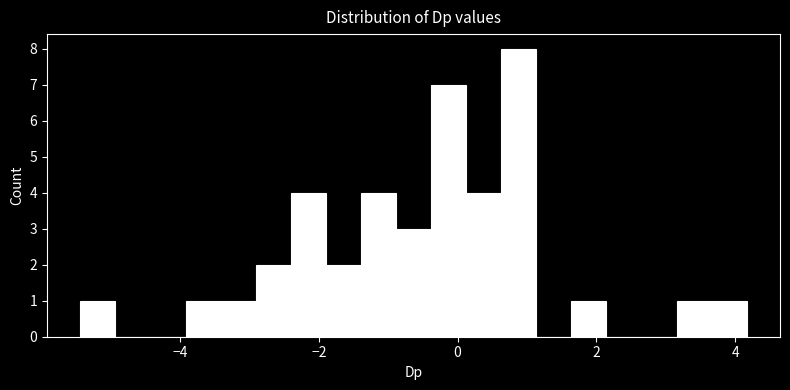

Read against the x-axis, roughly where is the centre of the tallest bar?

0.8